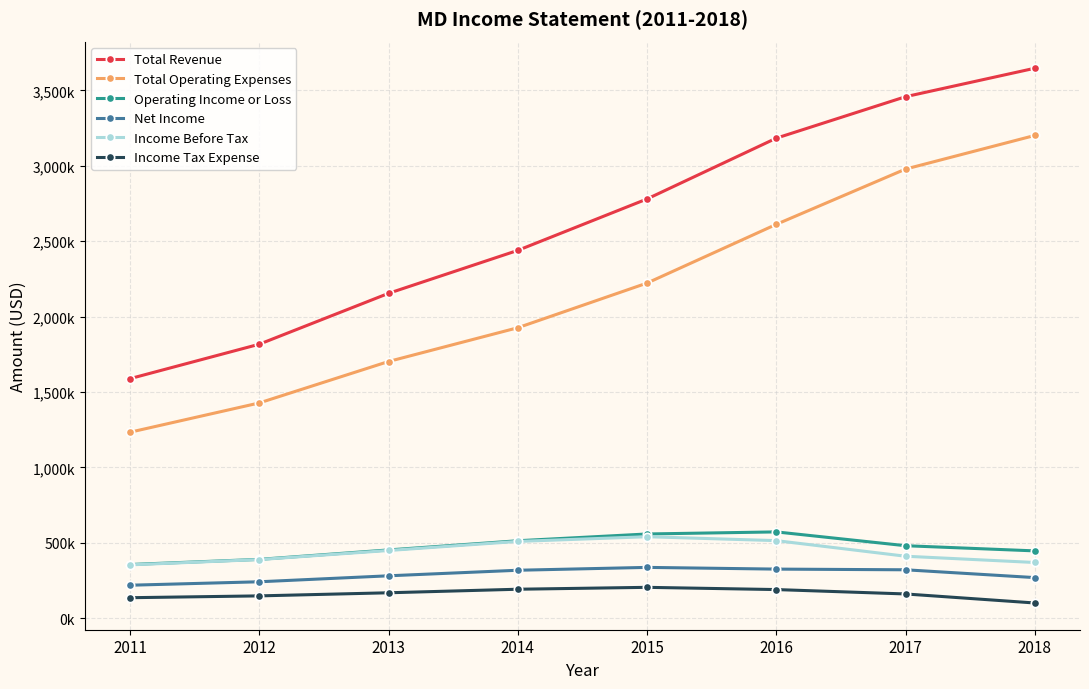

At which label does Income Before Tax reach its minimum?

2011